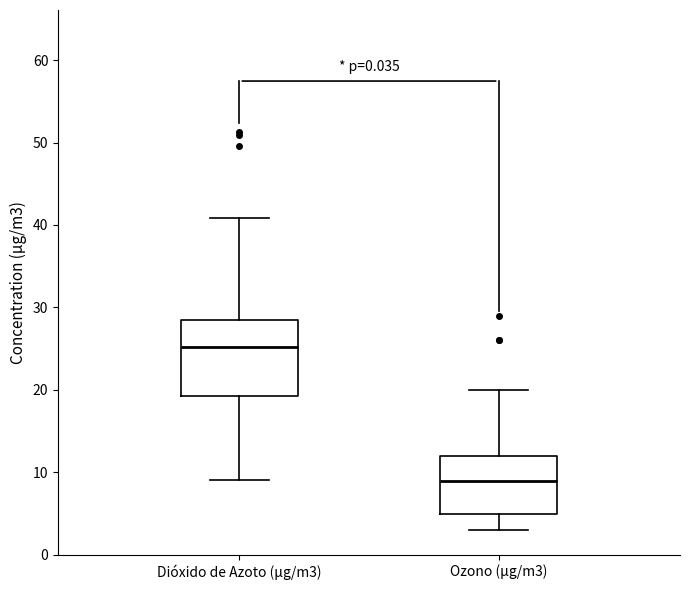

Which box has the lowest median line?

Ozono (µg/m3)